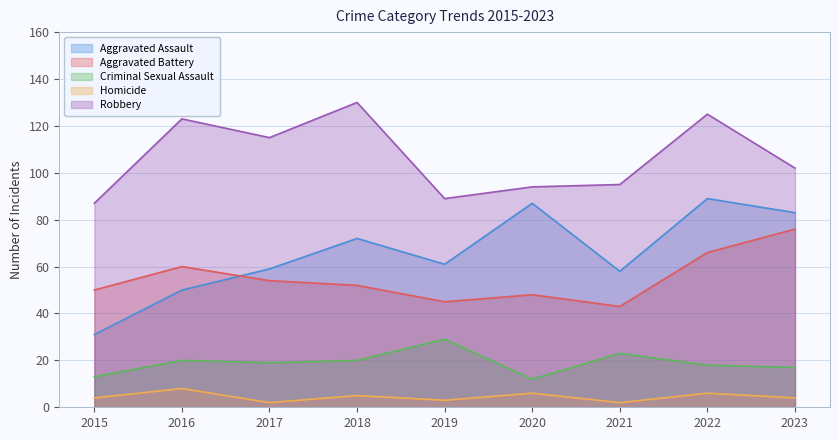

What is the sum of all Criminal Sexual Assault values?

171